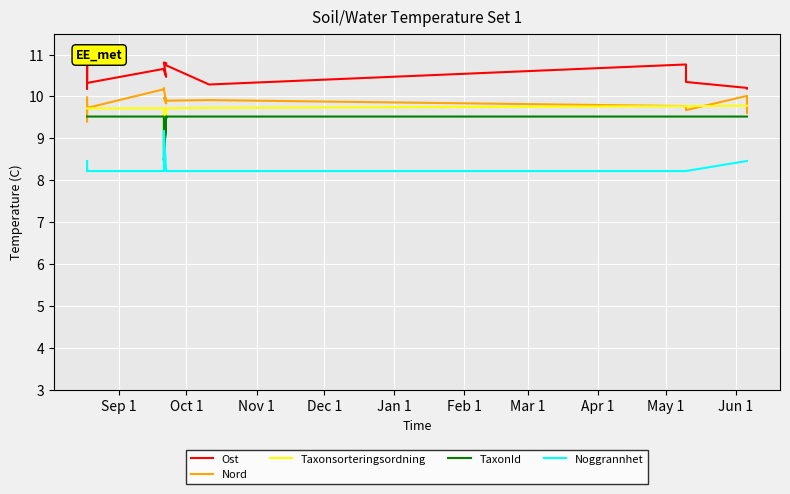

How many values in the TaxonId series exceed 9?

14